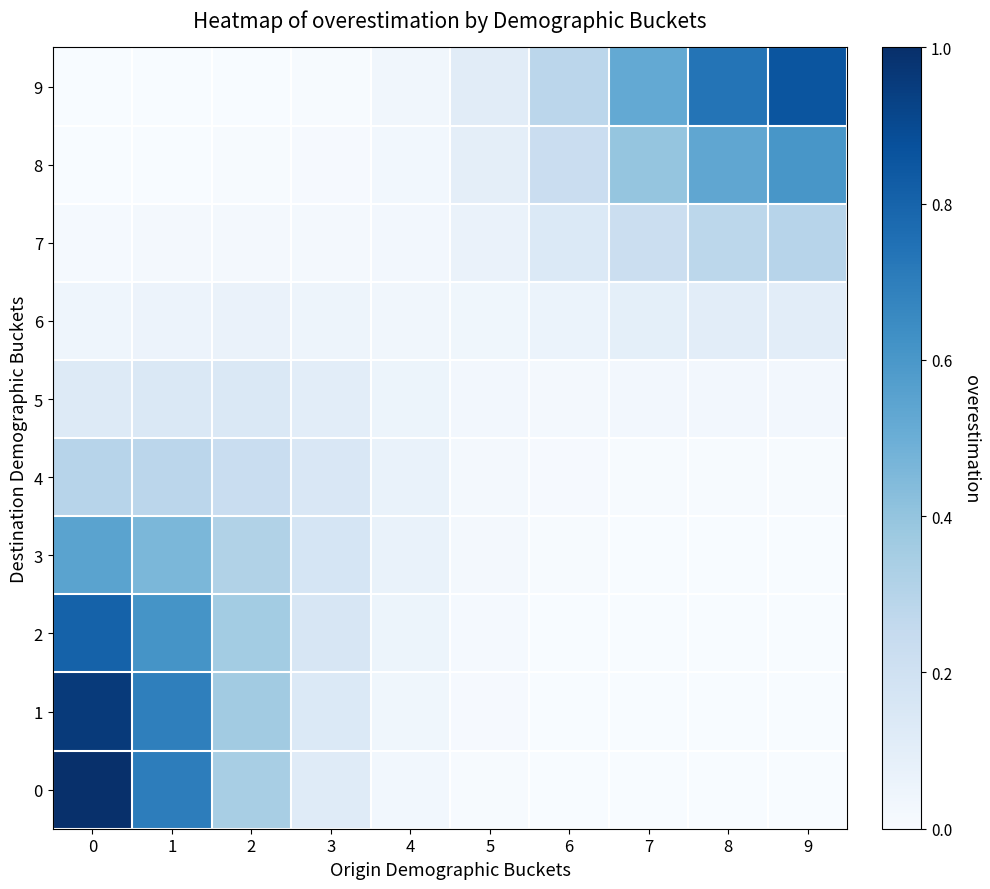

Reading left to right, list all the values displayed in this chart.

0: 0=1.0	1=0.7	2=0.3	3=0.1	4=0.0	5=0.0	6=0.0	7=0.0	8=0.0	9=0.0
1: 0=1.0	1=0.7	2=0.4	3=0.1	4=0.0	5=0.0	6=0.0	7=0.0	8=0.0	9=0.0
2: 0=0.8	1=0.6	2=0.4	3=0.2	4=0.1	5=0.0	6=0.0	7=0.0	8=0.0	9=0.0
3: 0=0.5	1=0.5	2=0.3	3=0.2	4=0.1	5=0.0	6=0.0	7=0.0	8=0.0	9=0.0
4: 0=0.3	1=0.3	2=0.2	3=0.2	4=0.1	5=0.0	6=0.0	7=0.0	8=0.0	9=0.0
5: 0=0.1	1=0.1	2=0.1	3=0.1	4=0.1	5=0.0	6=0.0	7=0.0	8=0.0	9=0.0
6: 0=0.0	1=0.1	2=0.1	3=0.1	4=0.0	5=0.0	6=0.1	7=0.1	8=0.1	9=0.1
7: 0=0.0	1=0.0	2=0.0	3=0.0	4=0.0	5=0.1	6=0.1	7=0.2	8=0.3	9=0.3
8: 0=0.0	1=0.0	2=0.0	3=0.0	4=0.0	5=0.1	6=0.2	7=0.4	8=0.5	9=0.6
9: 0=0.0	1=0.0	2=0.0	3=0.0	4=0.0	5=0.1	6=0.3	7=0.5	8=0.7	9=0.9